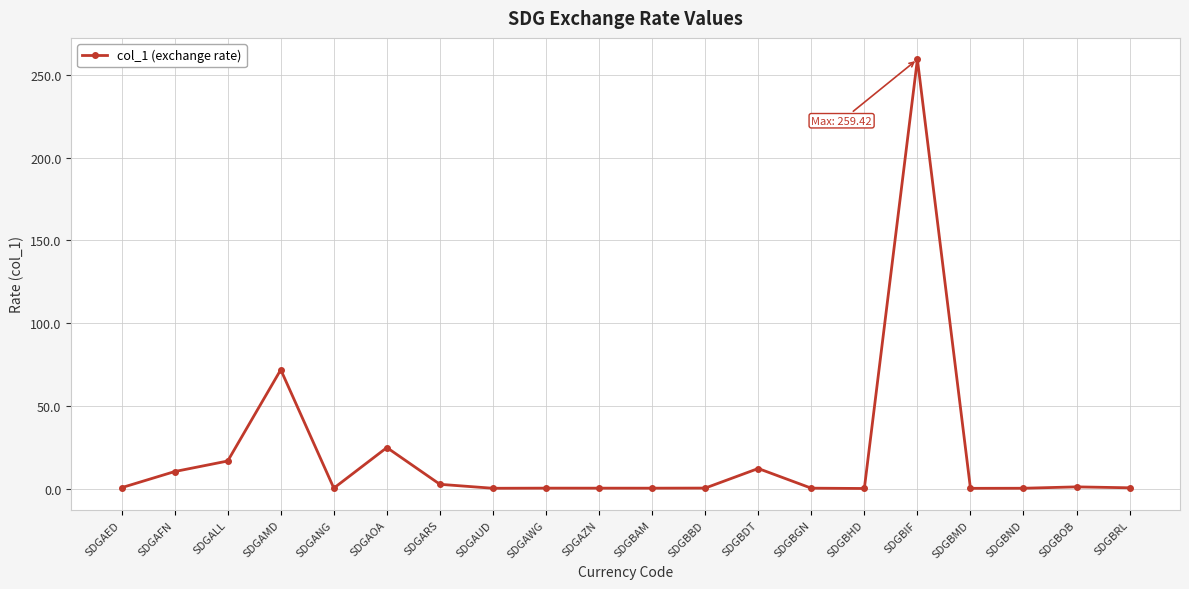

What is the ratio of the value at SDGAFN to the value at SDGAOA?

0.4